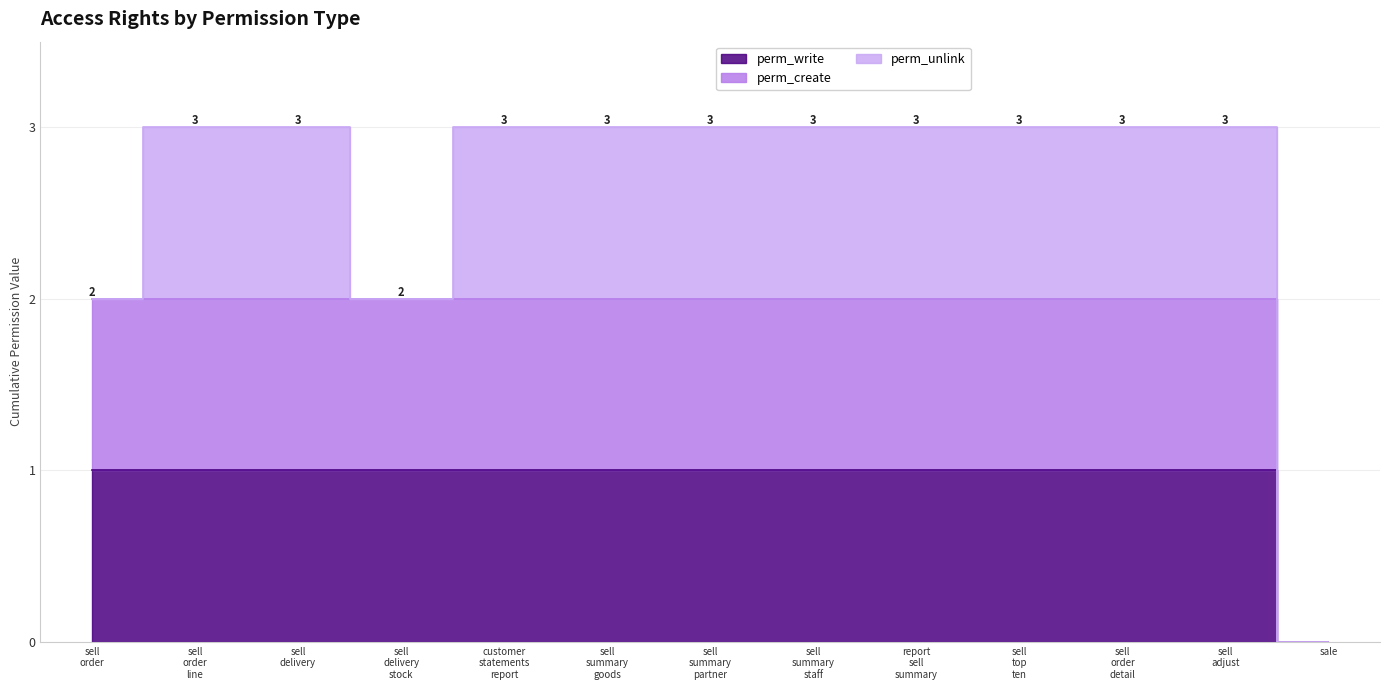

Between report sell summary and sale, which series saw the biggest shift?

perm_create